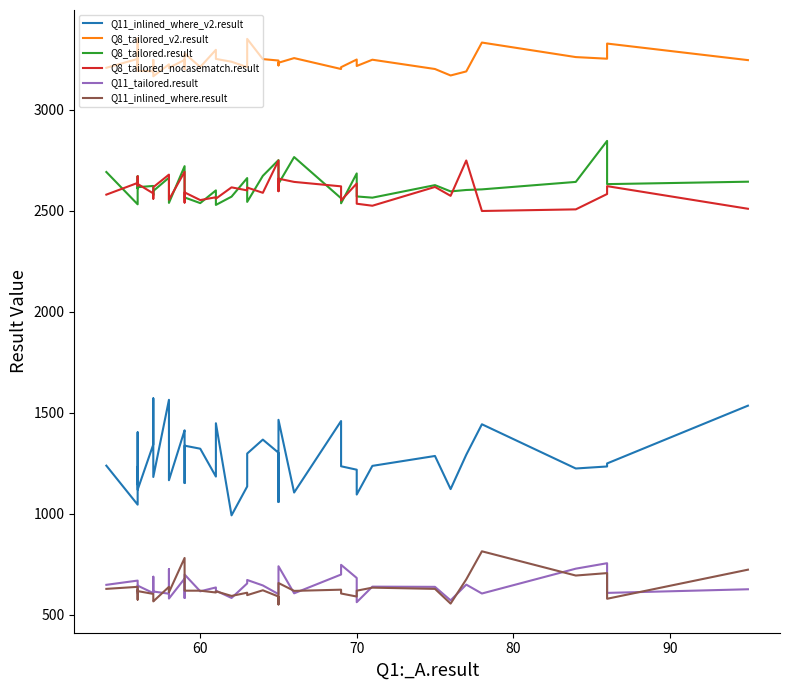

True or false: Q8_tailored_v2.result has a value of 1429 at 70.

False